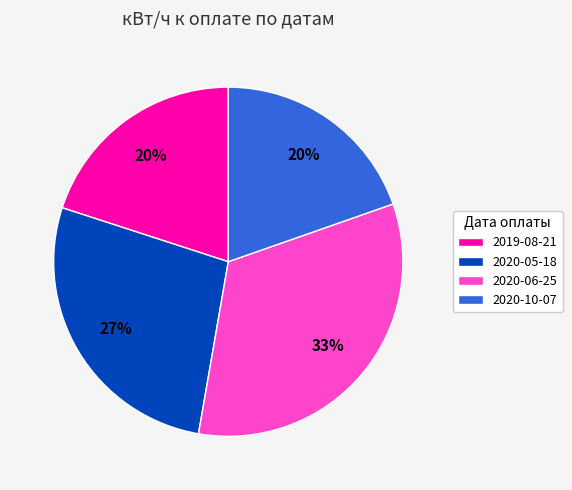

To the nearest percent, what is the combined percentage of 2020-10-07 and 2020-05-18?

47%